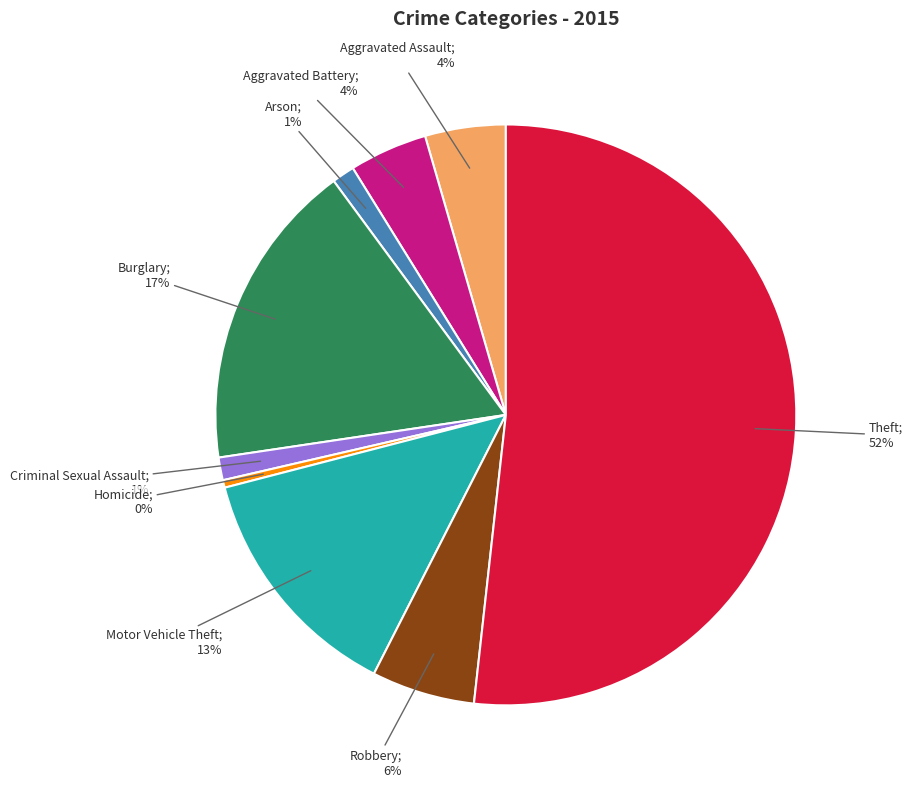

Is there any slice that represents more than half of the pie?

Yes